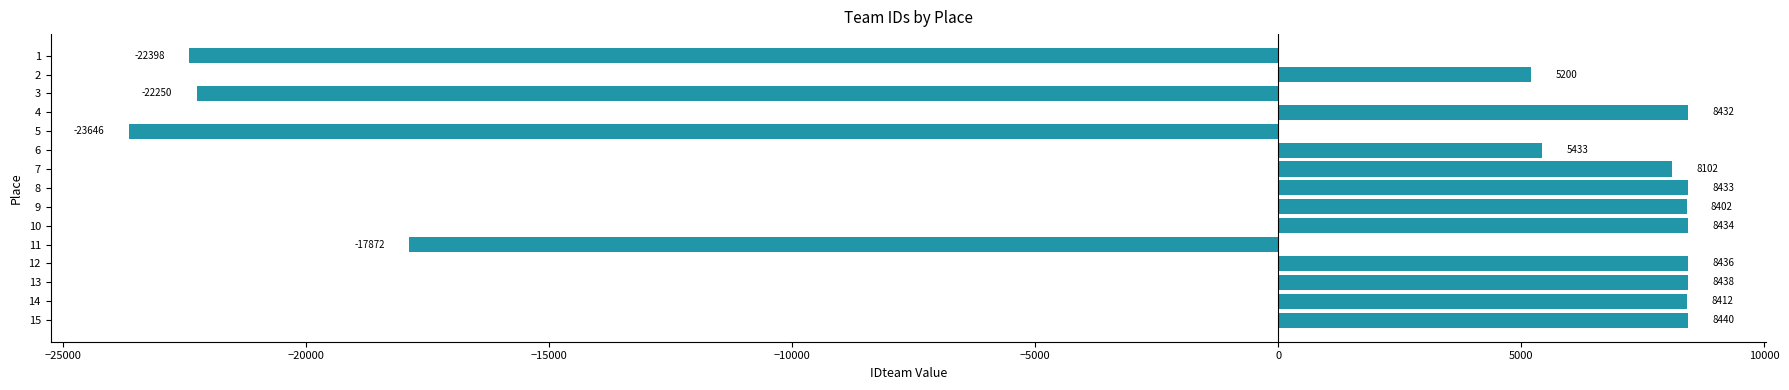

What is the value of the 4th bar from the top?

8432.3